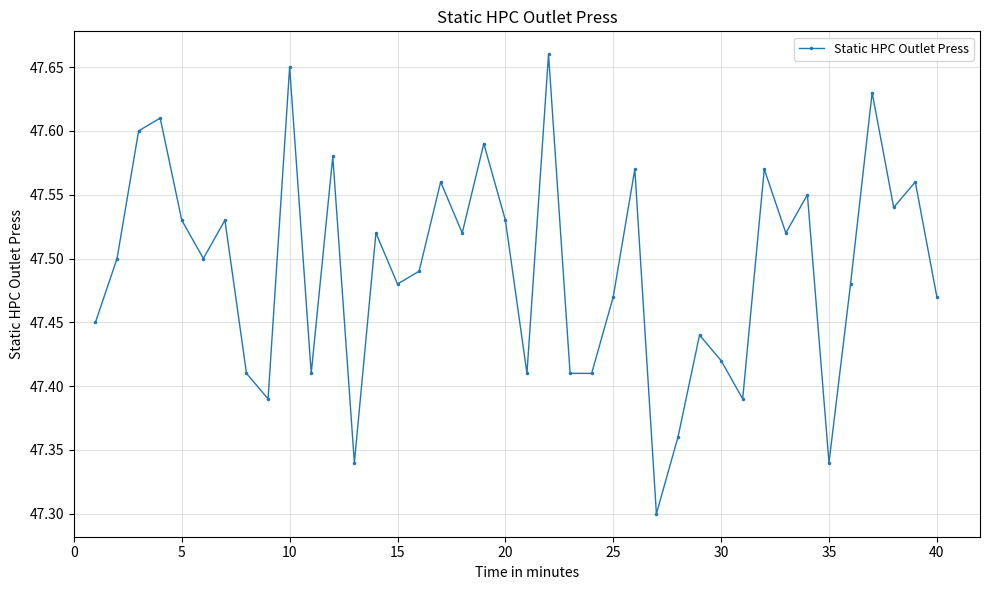

Count the values in the range 47 to 48.

40